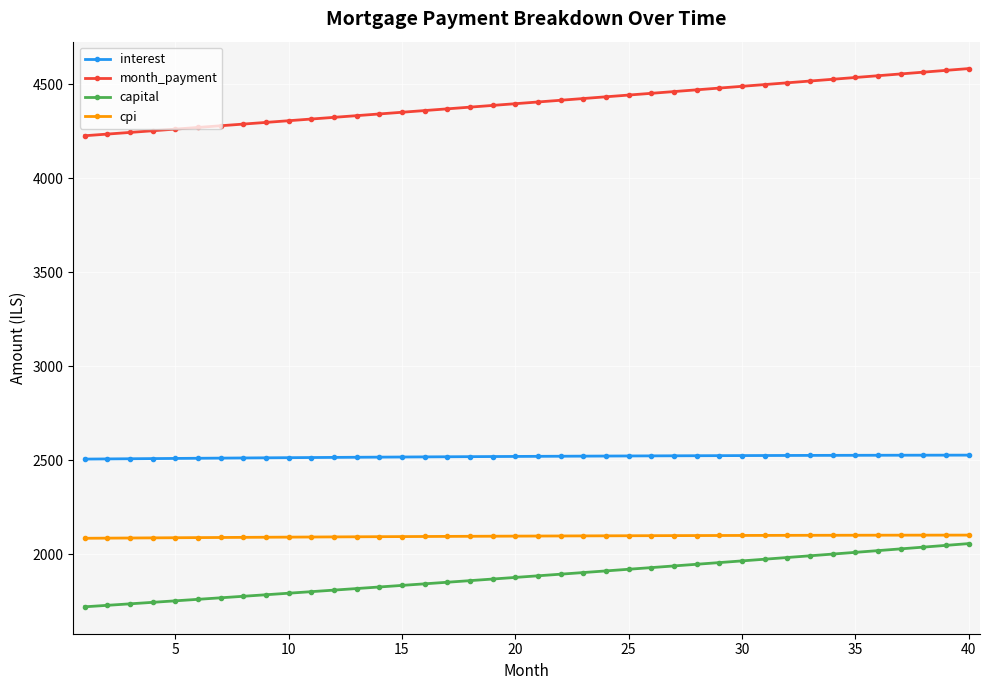

How many data points in month_payment are less than 4404?

20